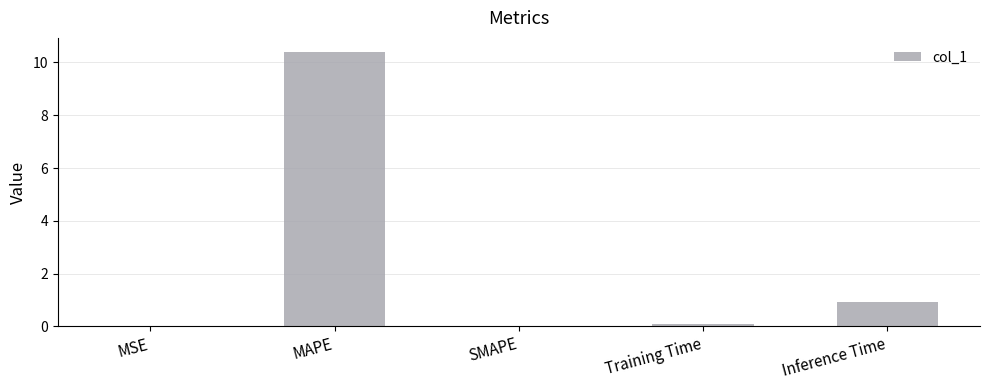

What is the greatest value displayed?

10.4